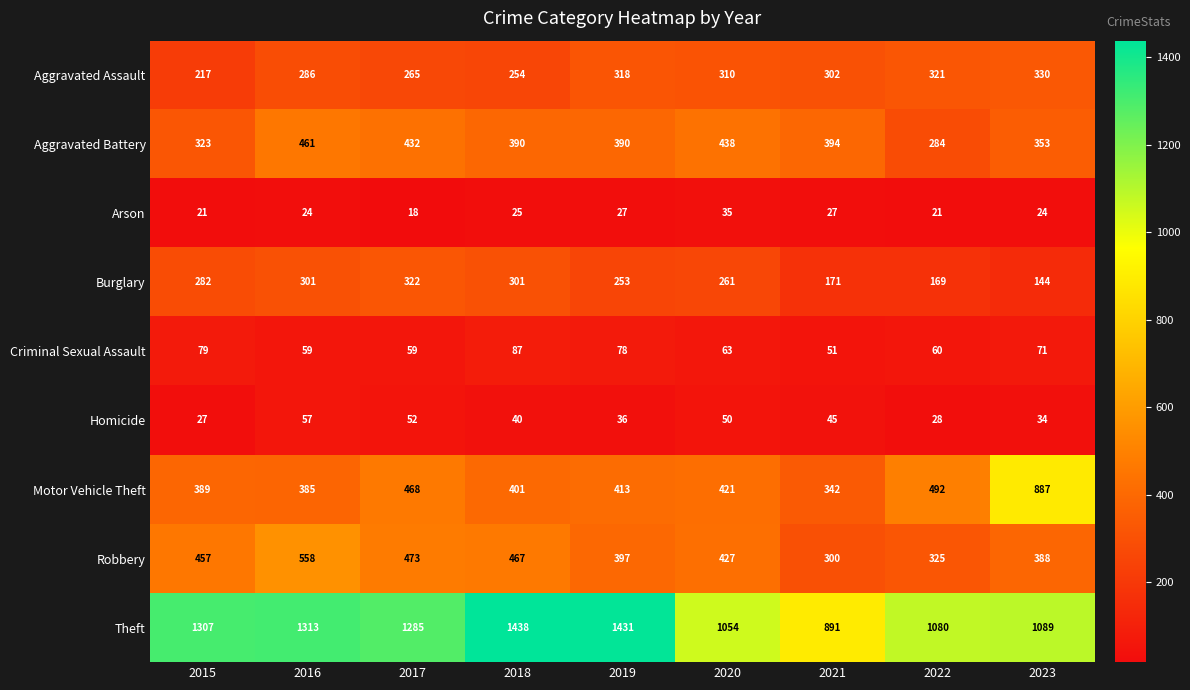

At 2017, list the series in order from smallest to largest.

Arson, Homicide, Criminal Sexual Assault, Aggravated Assault, Burglary, Aggravated Battery, Motor Vehicle Theft, Robbery, Theft